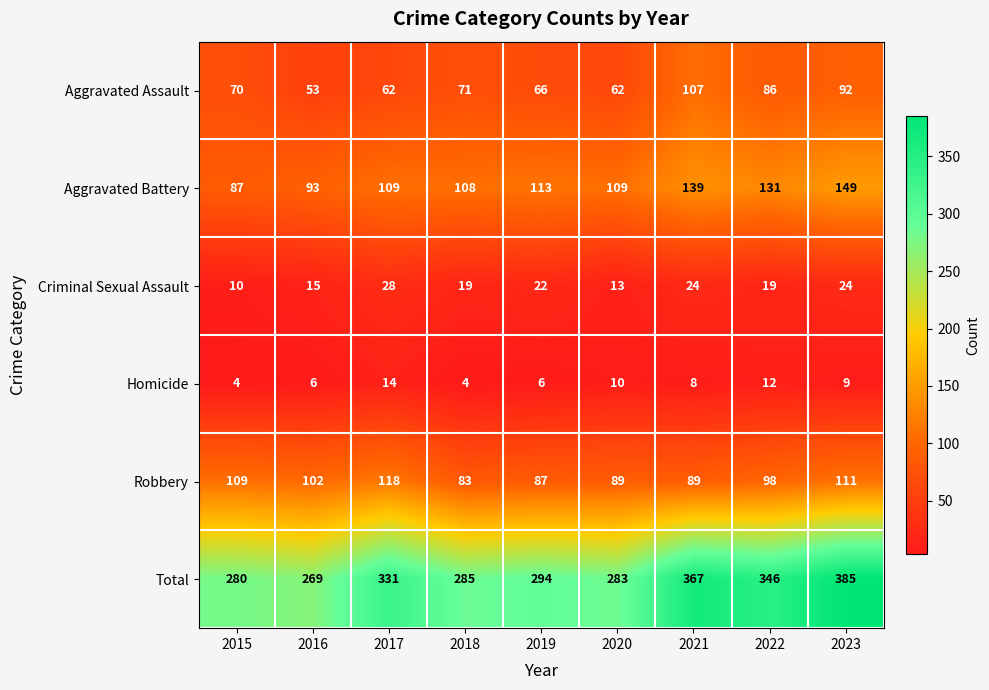

What is the lowest value of the Homicide series?

4